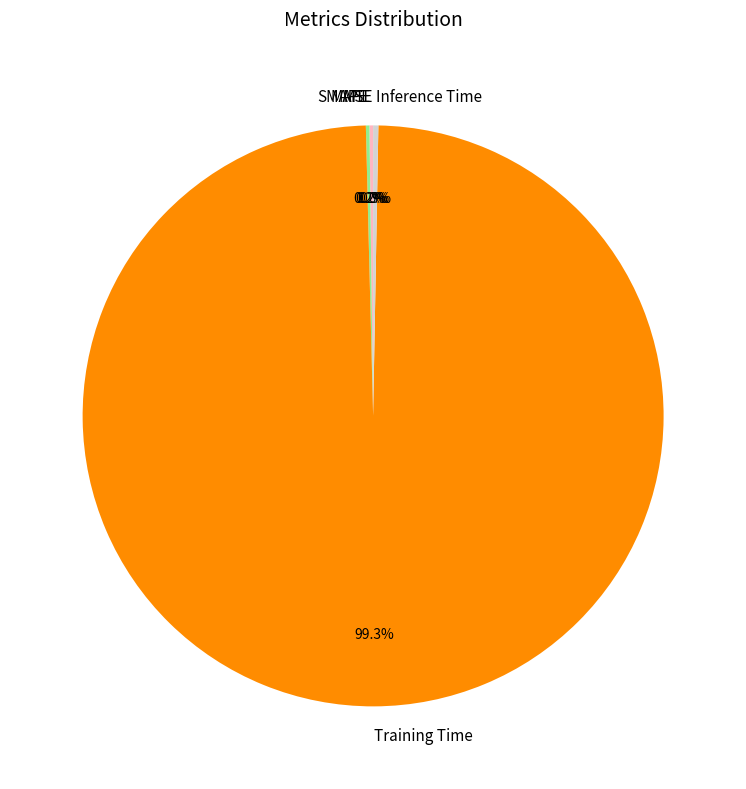

To the nearest percent, what percentage of the pie is Training Time?

99%